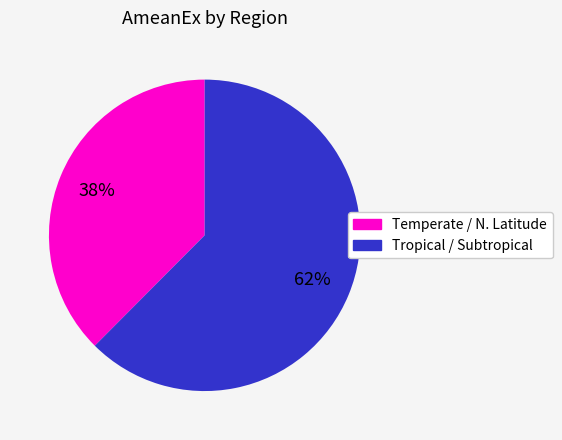

Is there any slice that represents more than half of the pie?

Yes